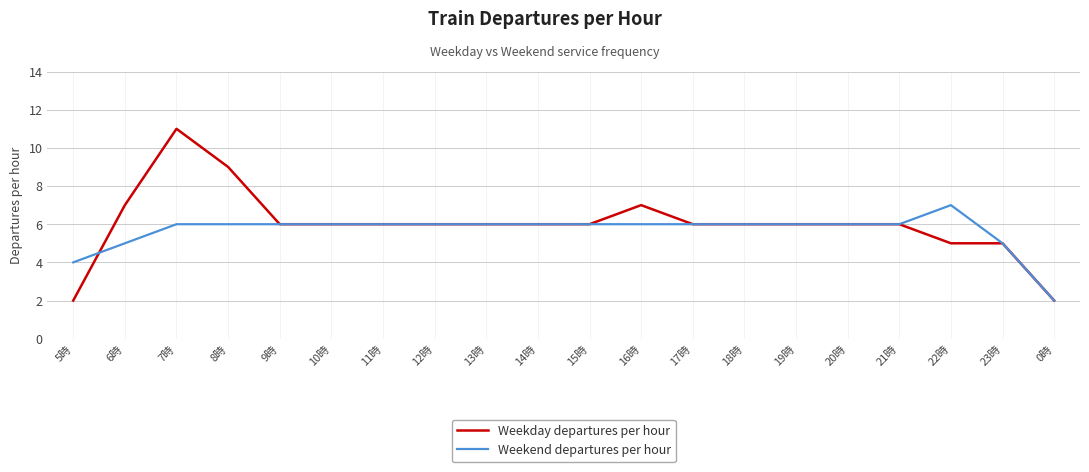

Which series has the largest total across all categories?

Weekday departures per hour